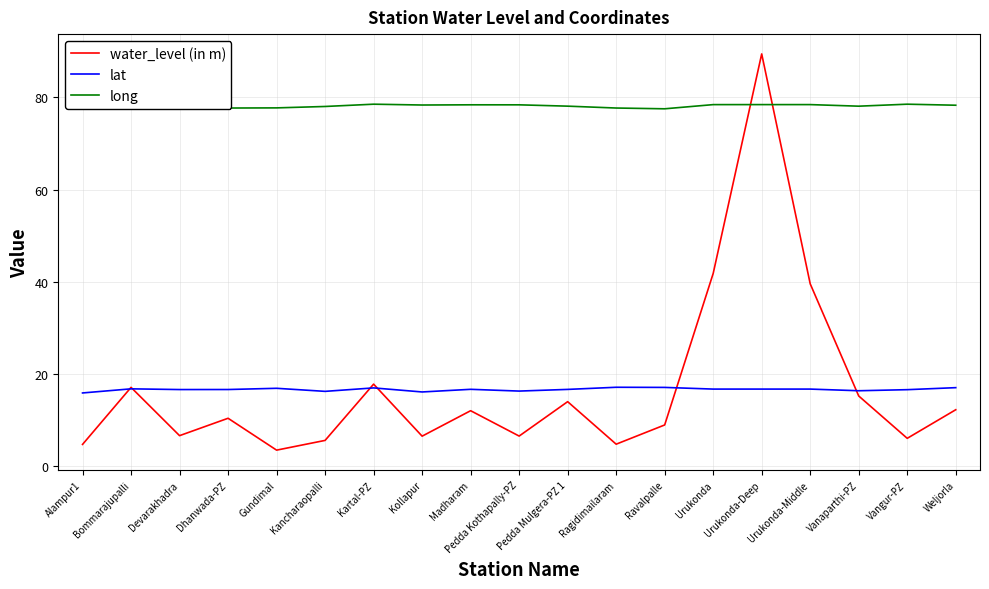

What position from the right is Bommarajupalli?

18